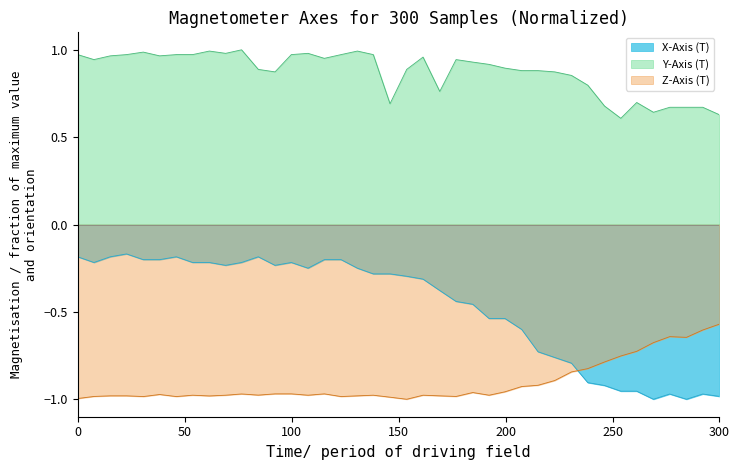

Which series has the largest total across all categories?

Y-Axis (T)